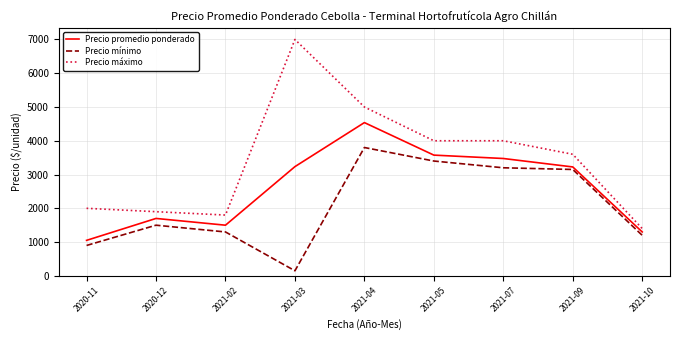

True or false: Precio mínimo and Precio promedio ponderado cross at least once.

False